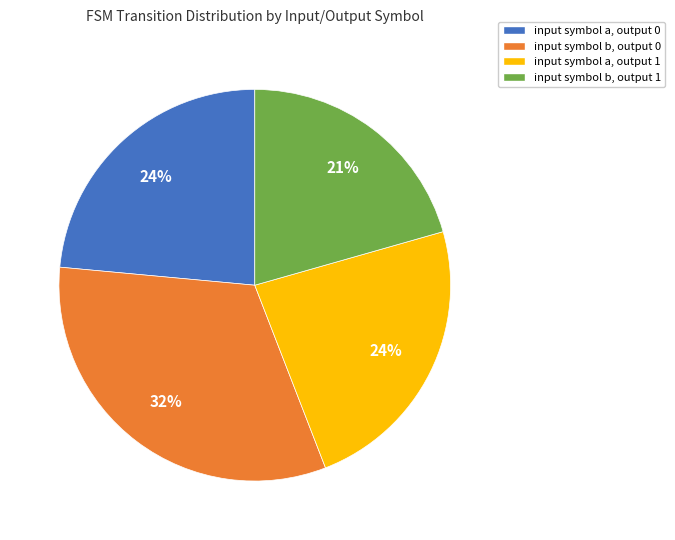

Between input symbol a, output 0 and input symbol b, output 1, which is larger?

input symbol a, output 0